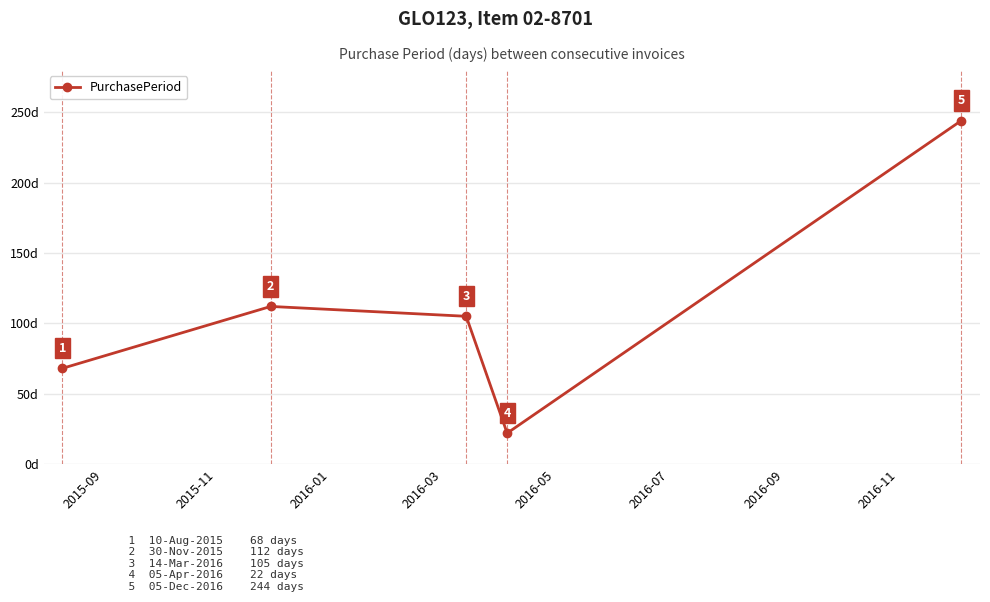

What is the value of the 4th point from the left?

22